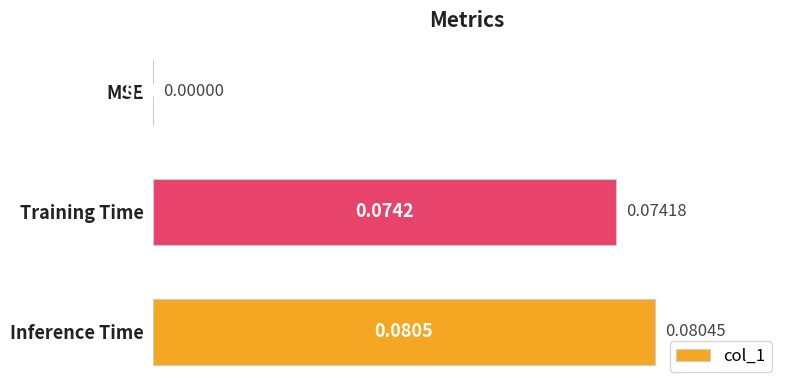

Between MSE and Training Time, which is larger?

Training Time